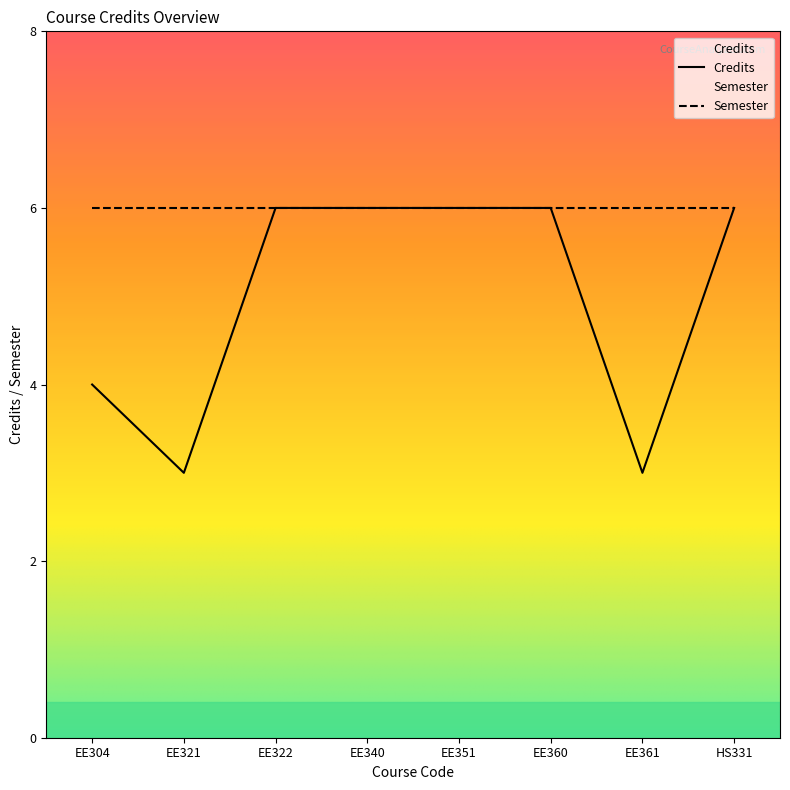

What value does the data have at EE322?

6